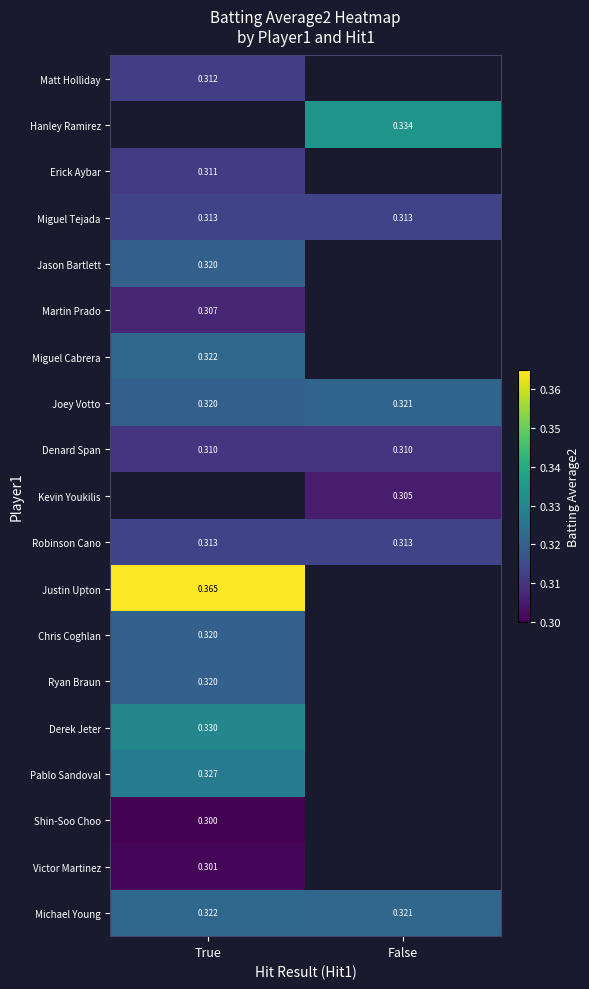

Is the value of Robinson Cano at True greater than the value of Denard Span at True?

Yes